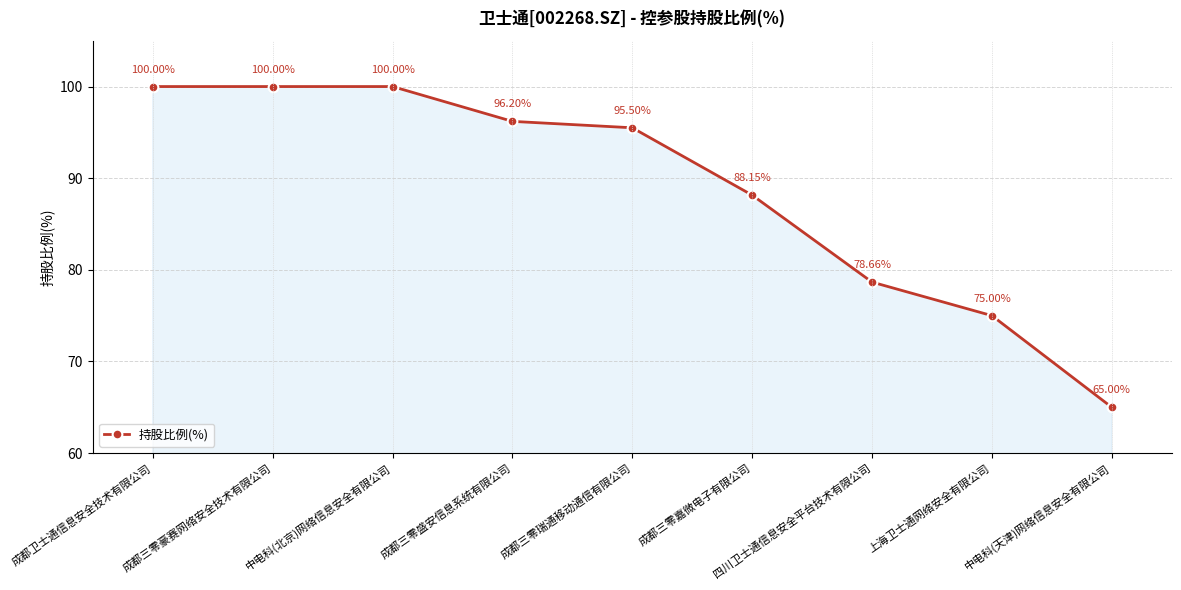

What is the ratio of the value at 成都三零豪赛网络安全技术有限公司 to the value at 四川卫士通信息安全平台技术有限公司?

1.3